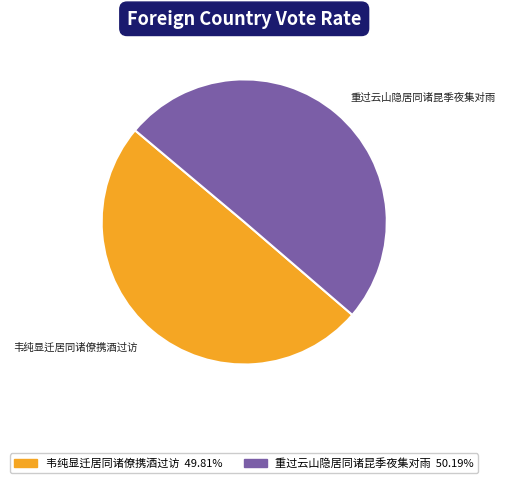

Is the sum of 韦纯显迁居同诸僚携酒过访 and 重过云山隐居同诸昆季夜集对雨 greater than half?

Yes